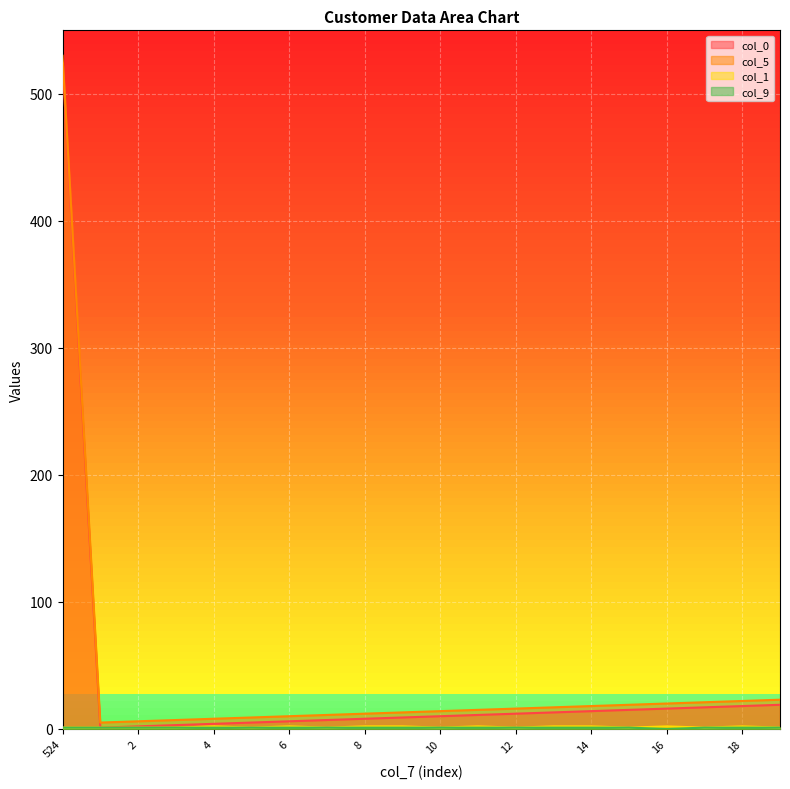

At how many categories does at least one series exceed 499?

1